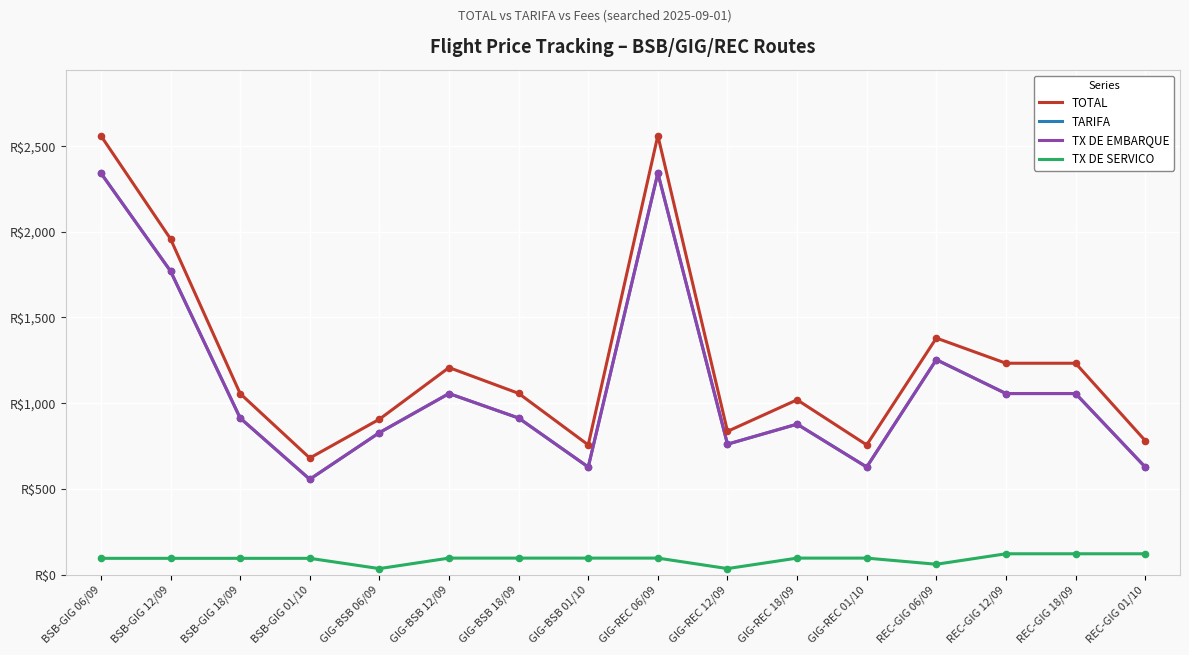

Which series has the largest total across all categories?

TOTAL